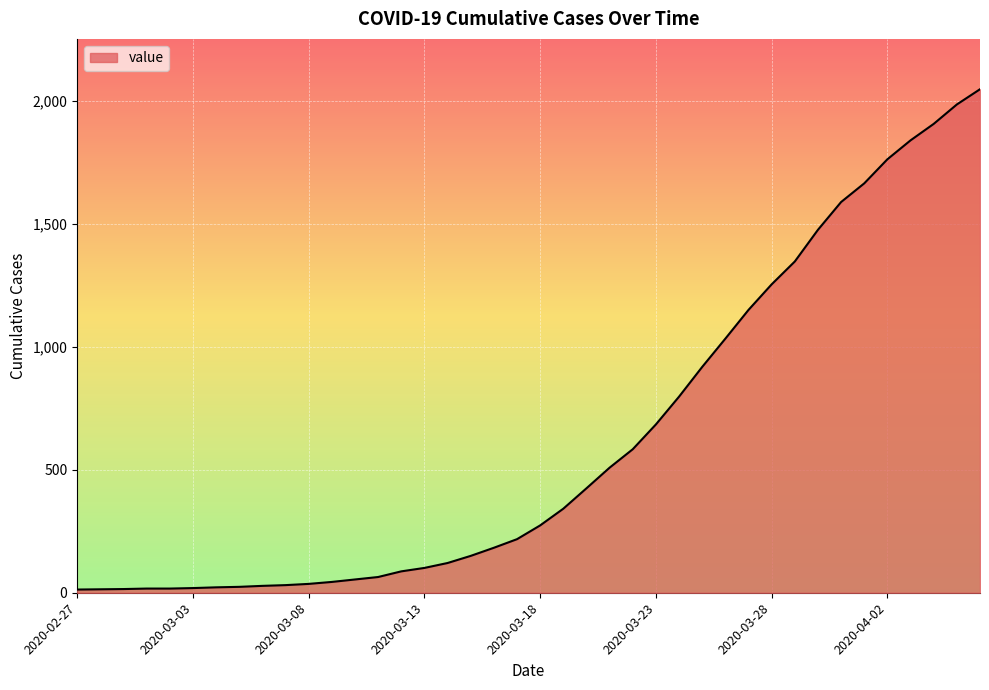

Does the chart display data point markers on the line(s)?

No